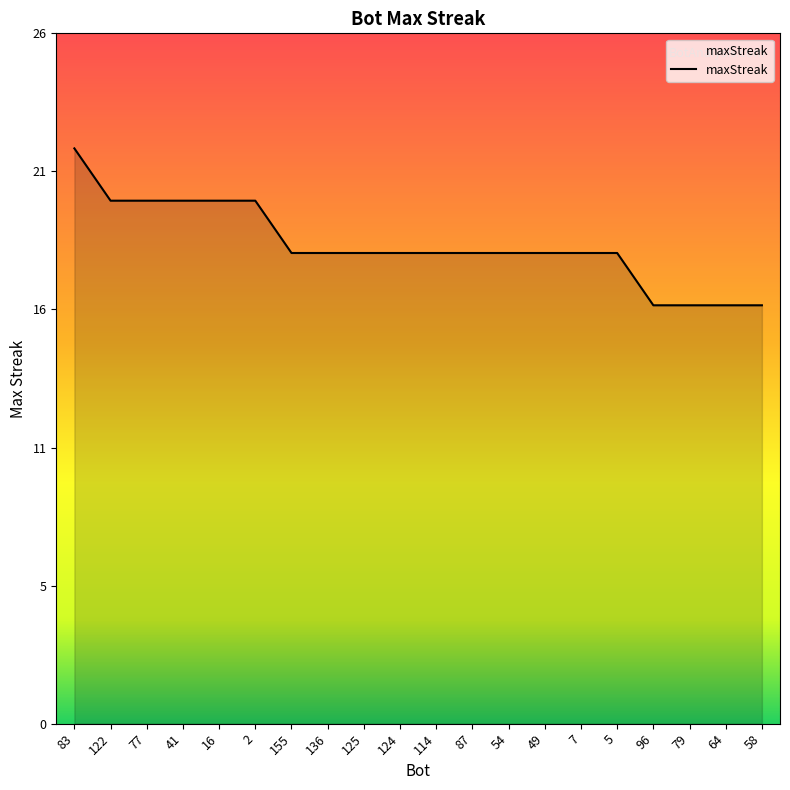

Does the chart have visible grid lines?

No